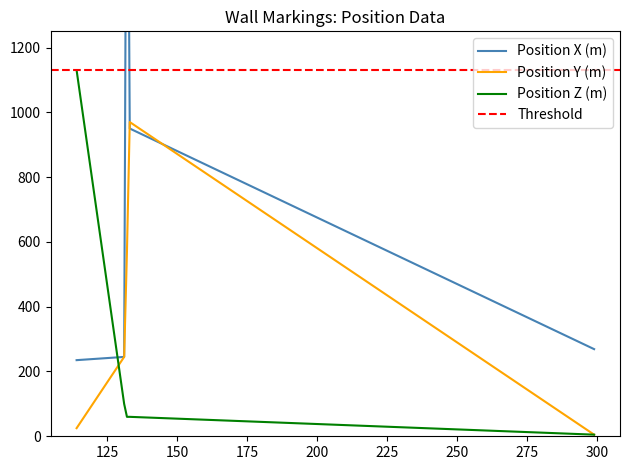

How many categories are shown in the chart?

5